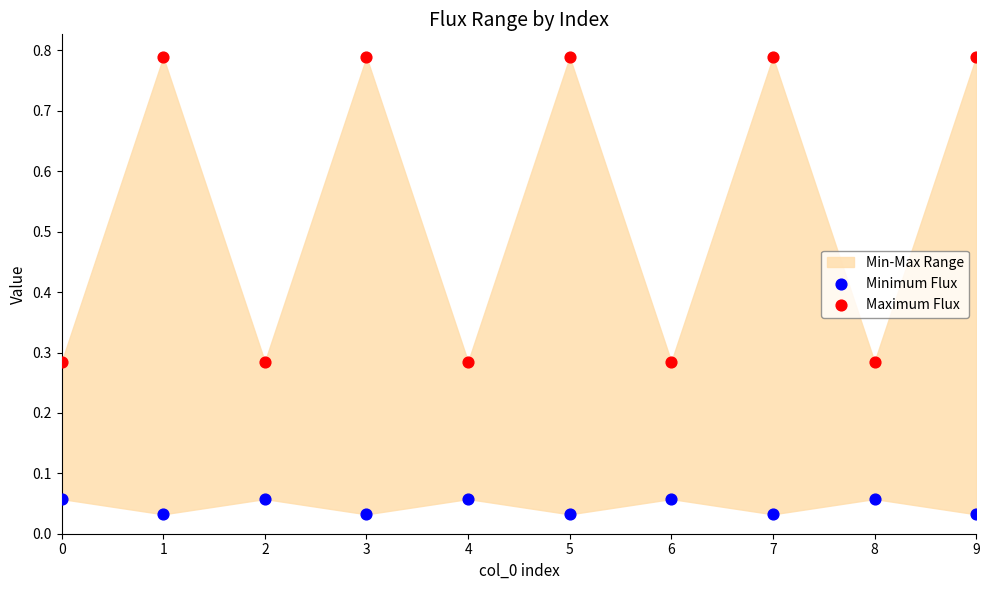

Which series has the largest Y range (max minus min)?

Maximum Flux